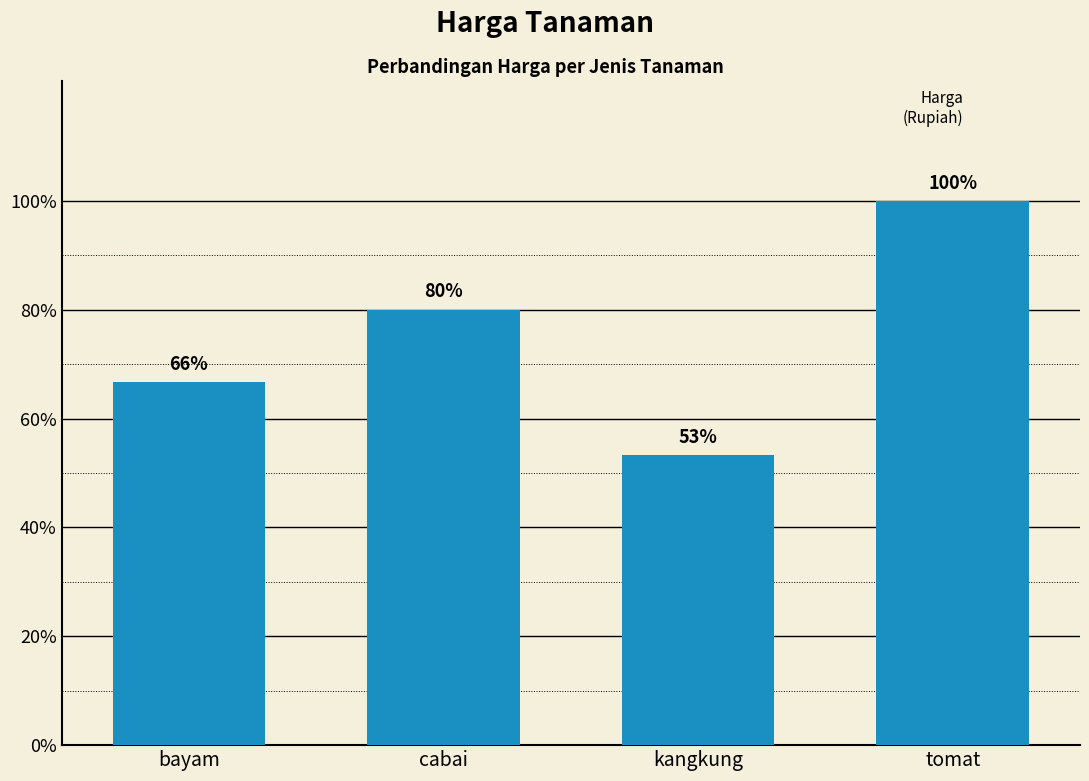

What is the sum of all values?

45000